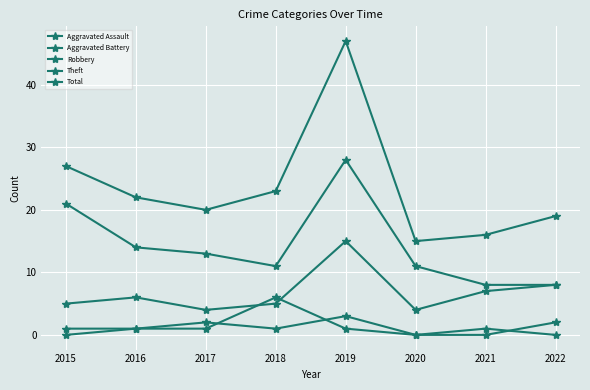

How many lines are shown in the chart?

5